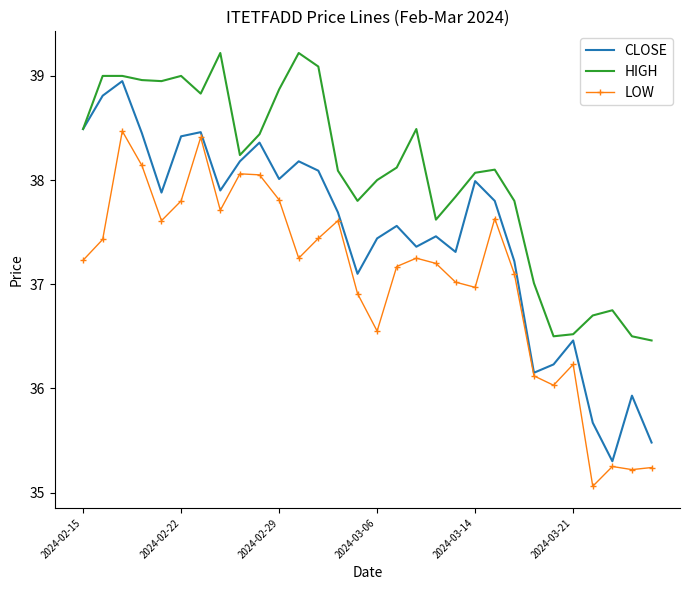

Which series has the widest spread of values?

CLOSE